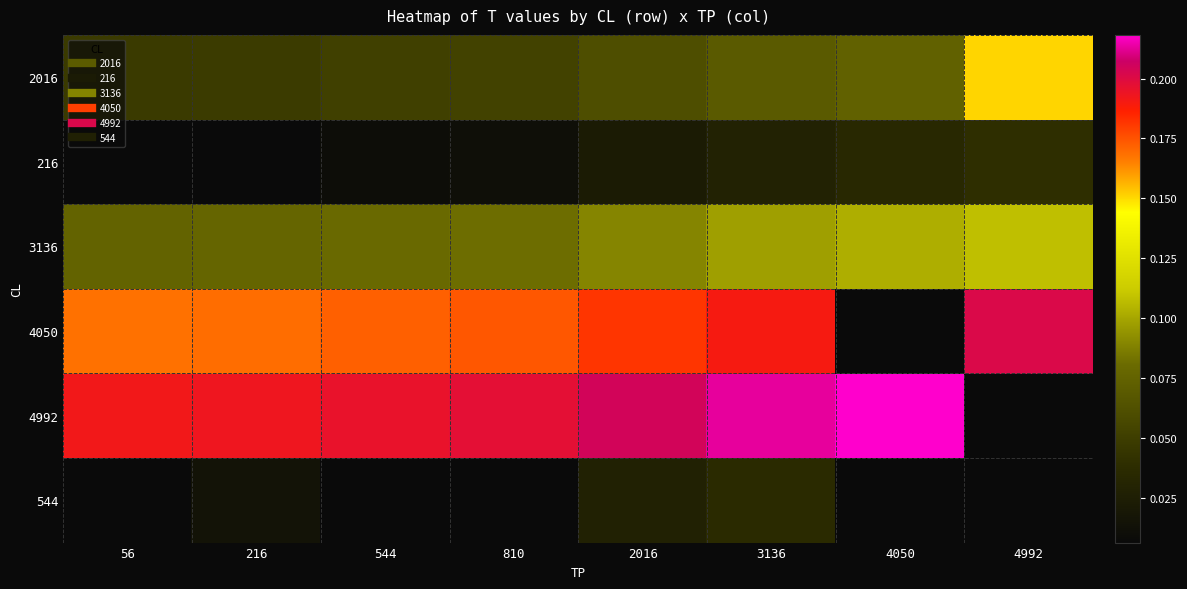

Is the value of 544 at 810 greater than the value of 216 at 216?

No